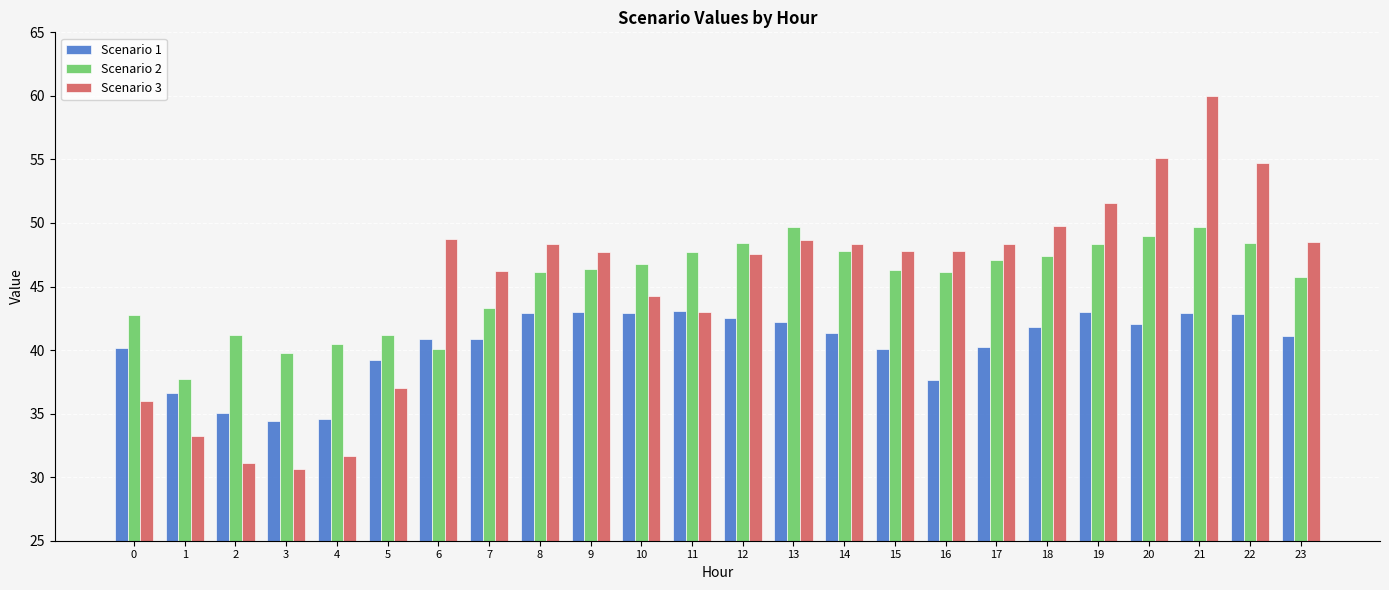

What is the difference between the maximum and minimum values in the Scenario 2 series?

12.0